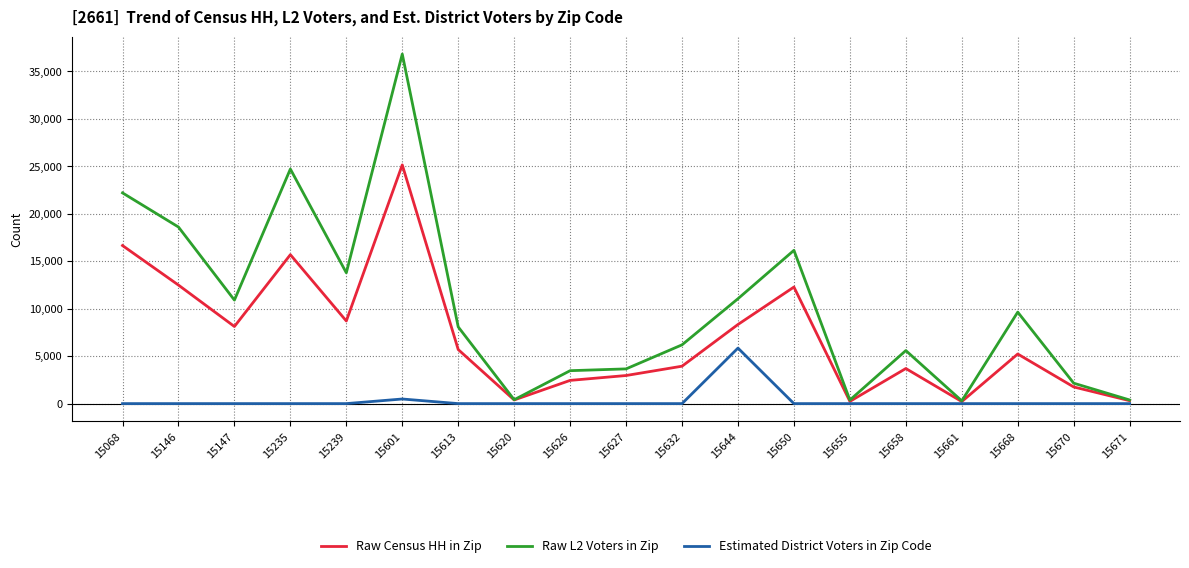

What is the difference between the second highest and second lowest values in the Raw Census HH in Zip series?

16410